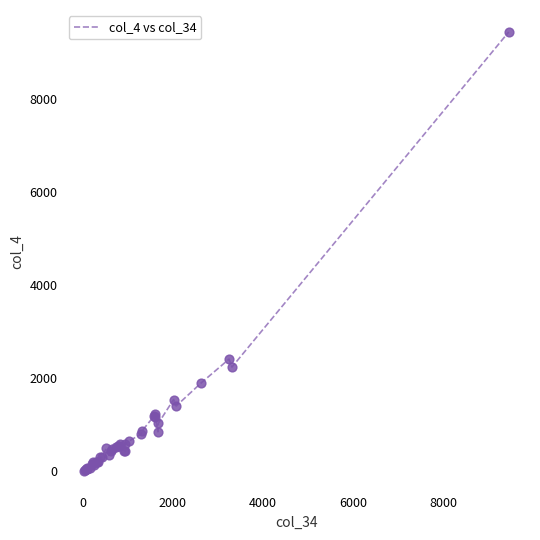

What is the difference between the maximum and minimum values?

9432.6